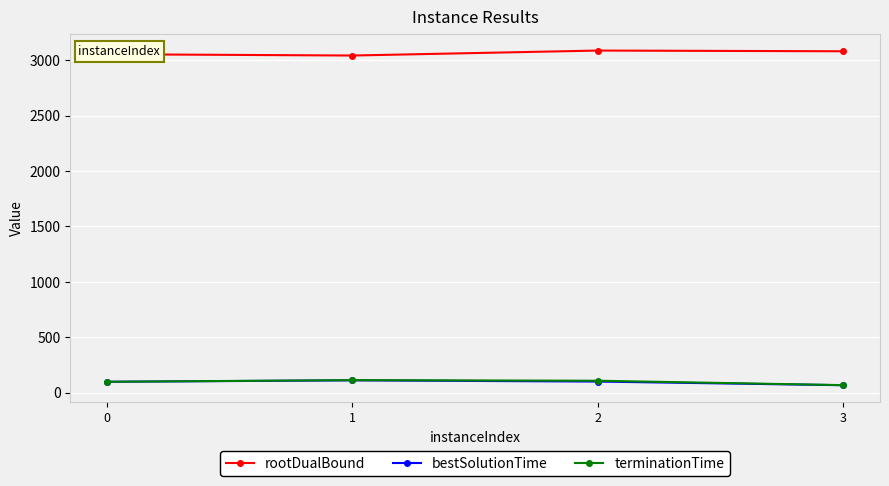

Where does the terminationTime series first go above 106?

1